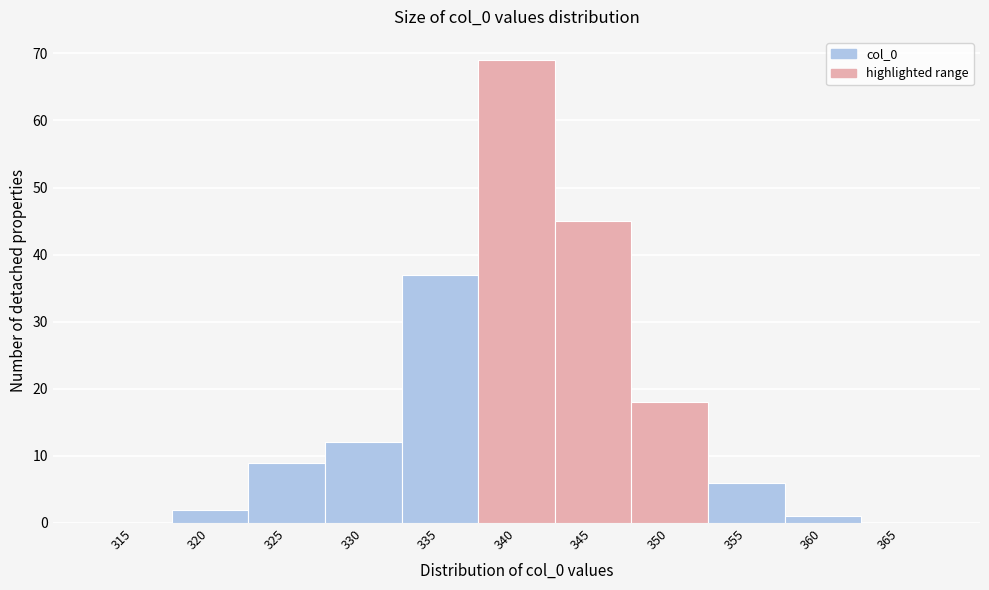

Reading right to left, list all the values displayed in this chart.

365=0	360=1	355=6	350=18	345=45	340=69	335=37	330=12	325=9	320=2	315=0